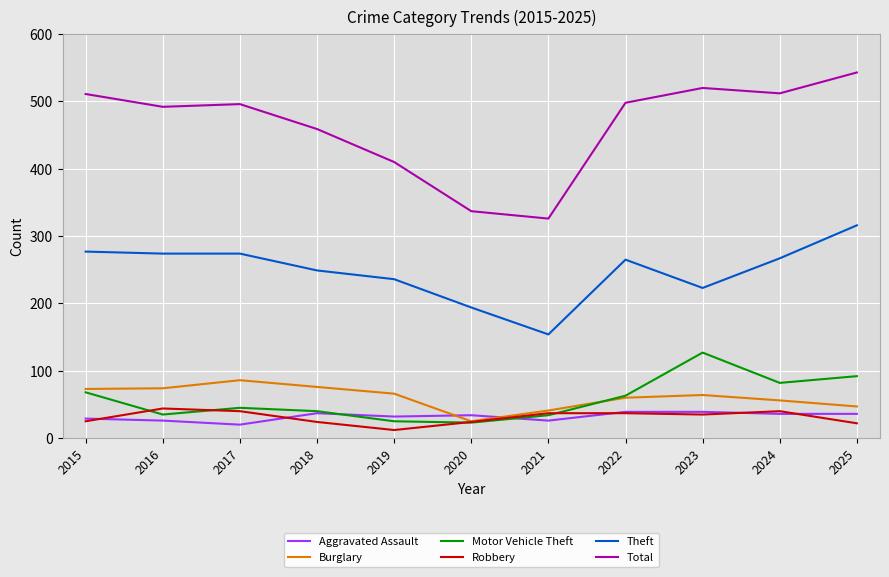

Is it true that Theft equals 453 at 2016?

False